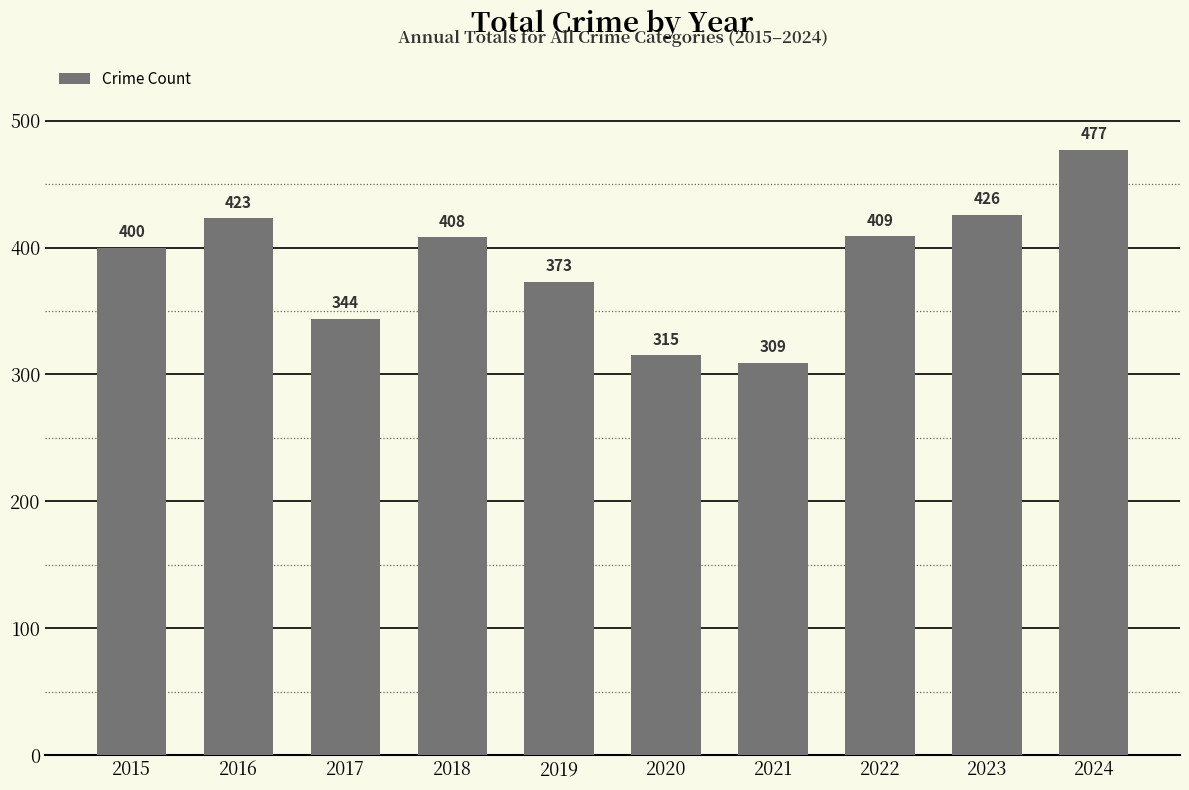

Where is the data nearest to the value 393?

2015